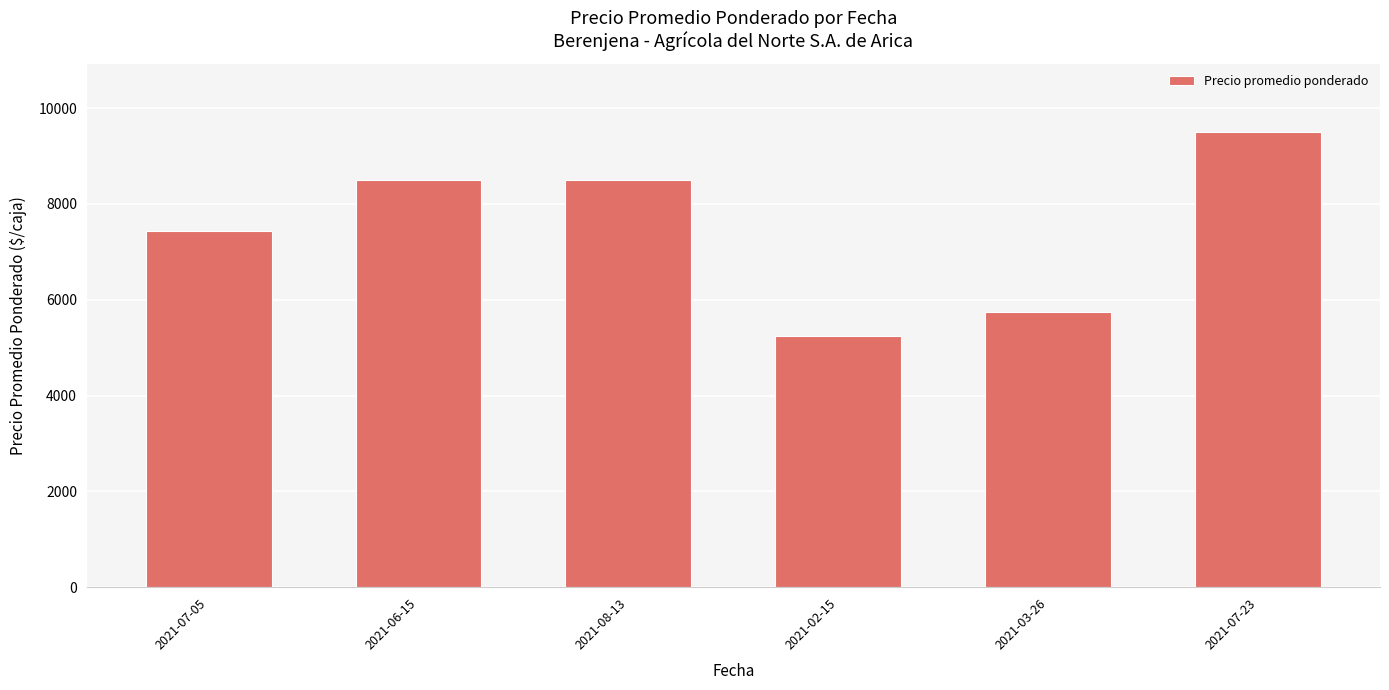

What is the value of the 3rd bar from the left?

8500